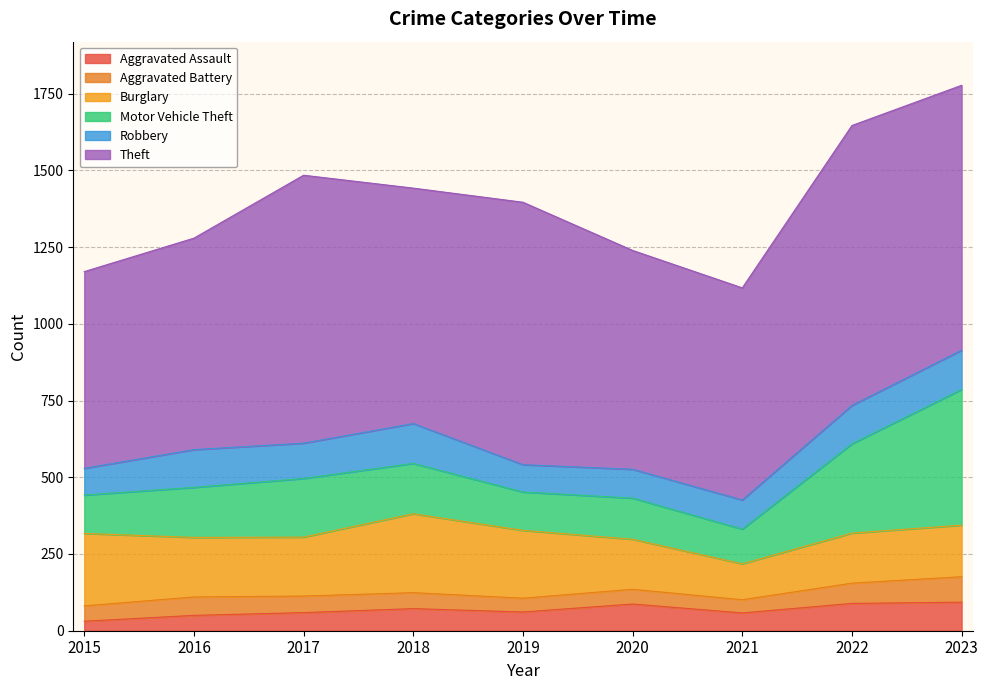

Where does the Theft series first go above 767?

2017